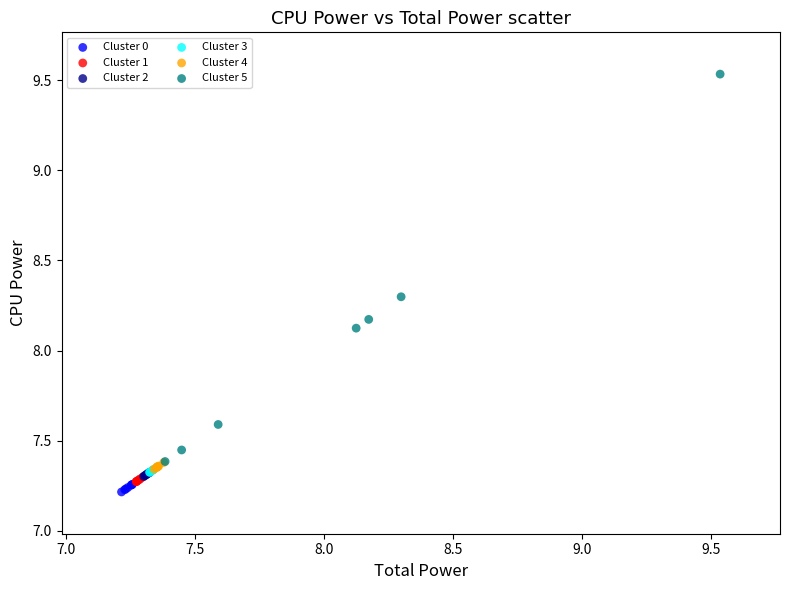

Which series has the widest spread of Y values?

Cluster 5